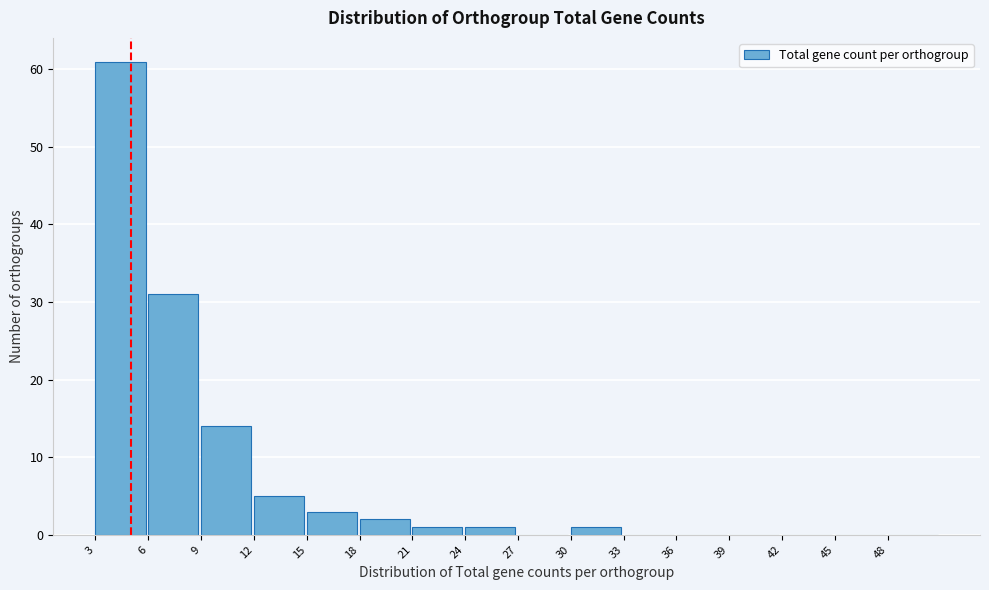

Reading left to right, transcribe this chart: for each bar, give the range it covers on the x-axis and its height. The values are not printed on the chart, so give them approximately, as read against the axis.

3 to 6: 61
6 to 9: 31
9 to 12: 14
12 to 15: 5
15 to 18: 3
18 to 21: 2
21 to 24: 1
24 to 27: 1
27 to 30: 0
30 to 33: 1
33 to 36: 0
36 to 39: 0
39 to 42: 0
42 to 45: 0
45 to 48: 0
48 to 51: 0